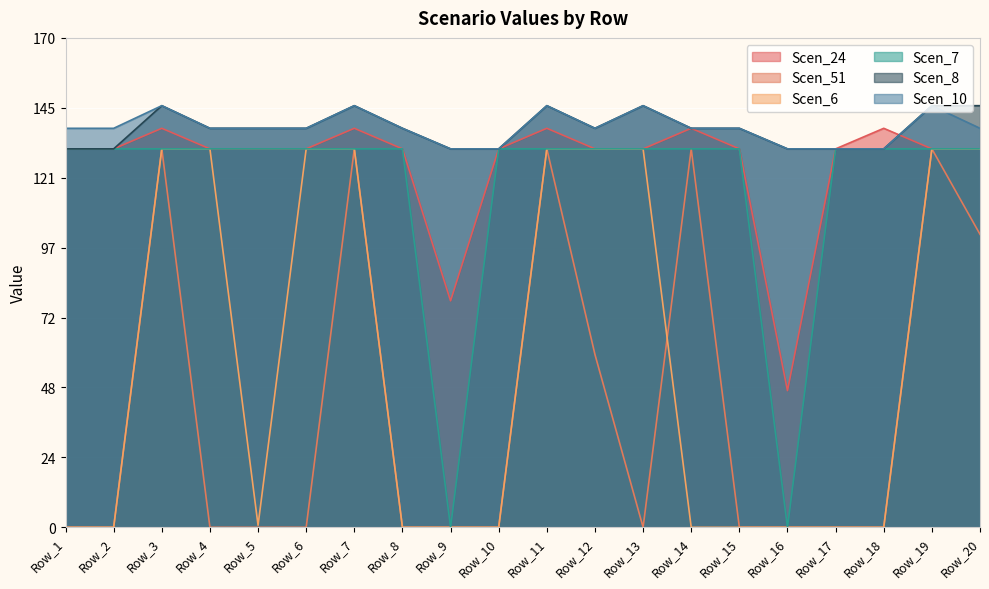

How many interior local peaks does the Scen_24 series have?

5